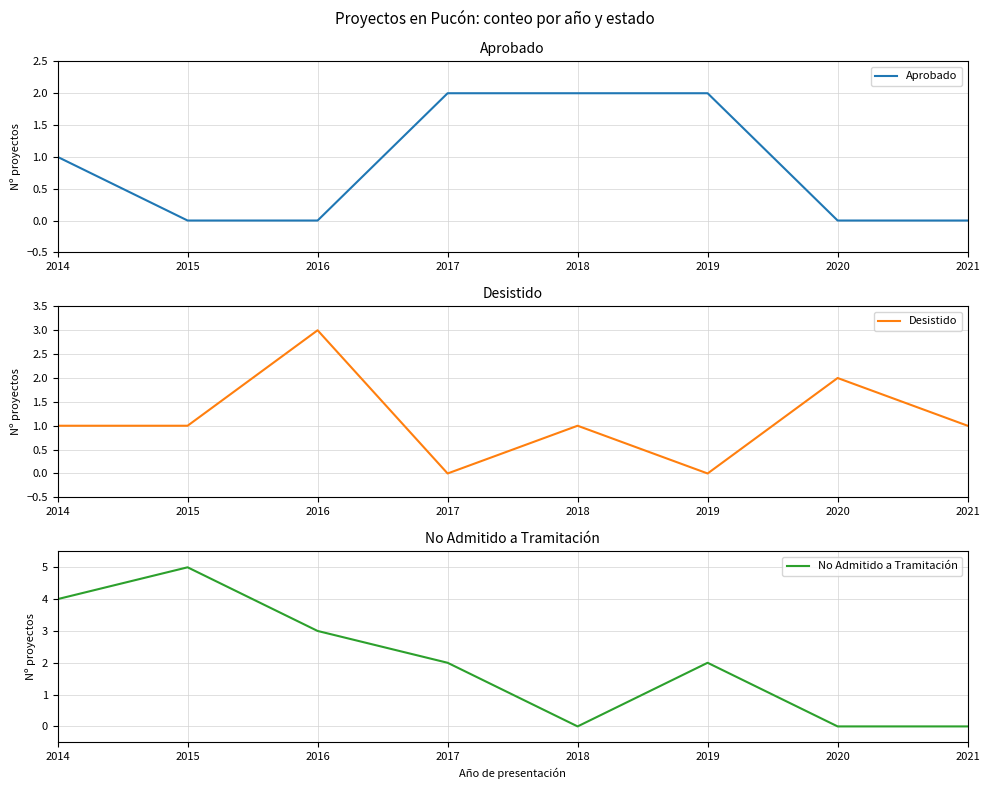

How many lines are shown in the chart?

3